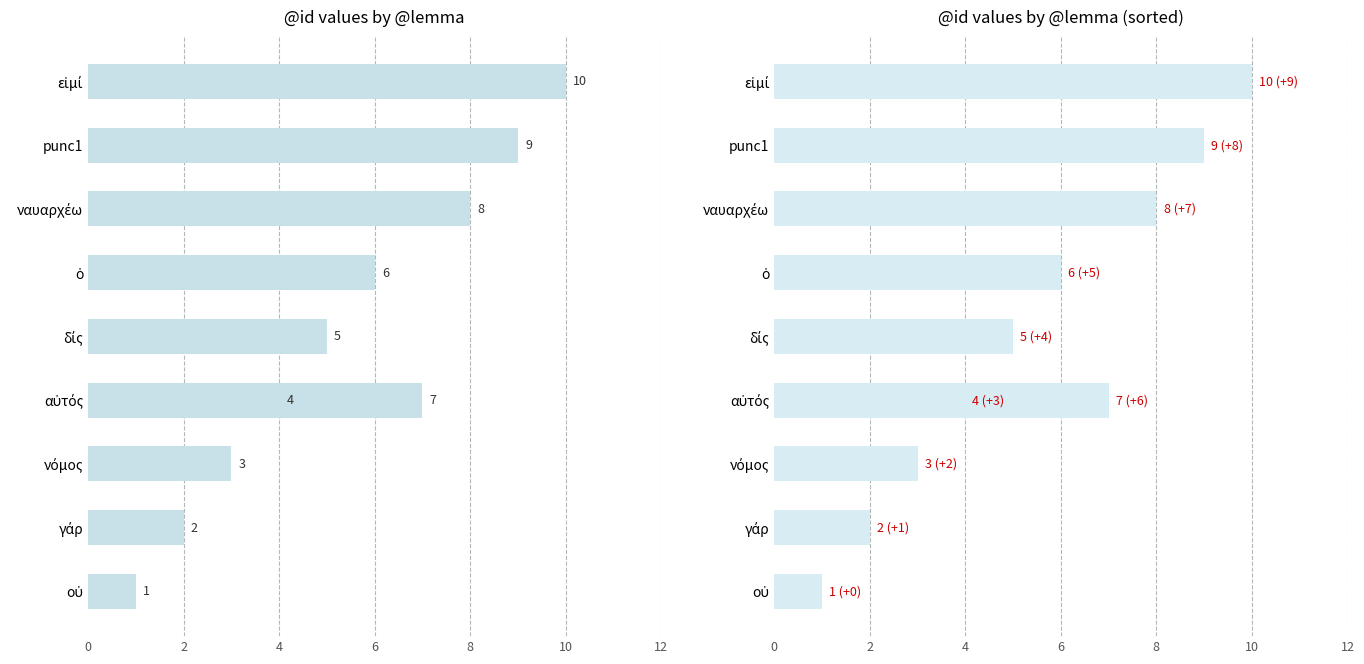

What is the average value of the @id (sorted) series?

6